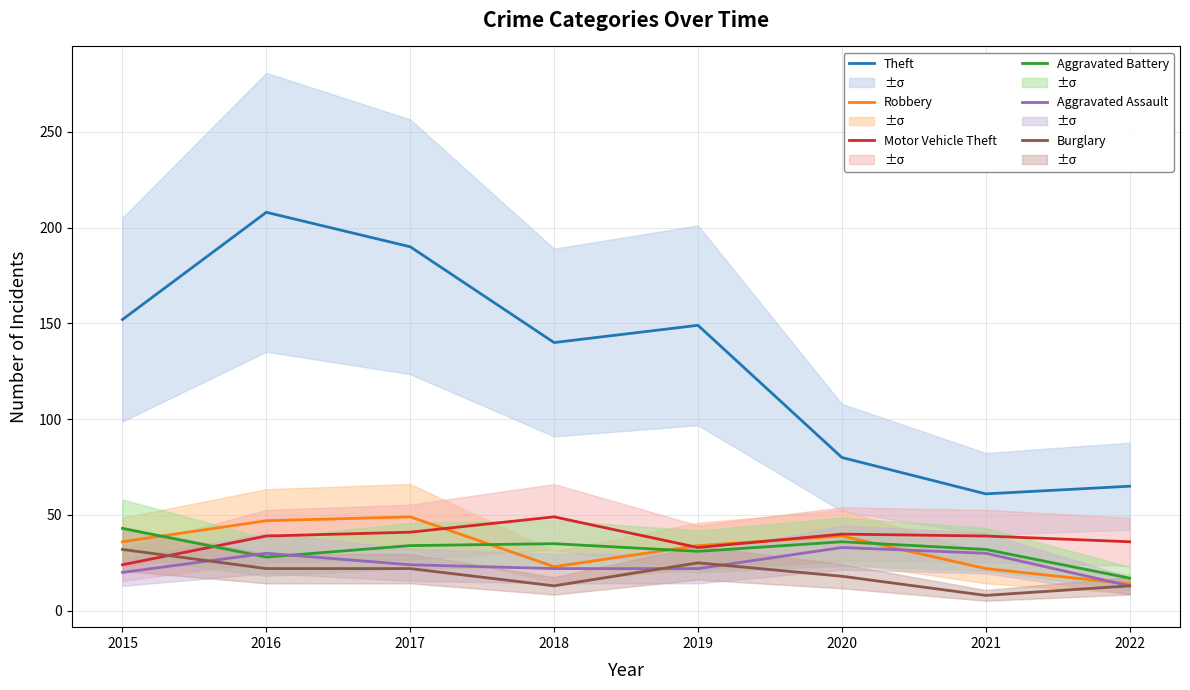

The Aggravated Battery series shows 47 at 2016. True or false?

False